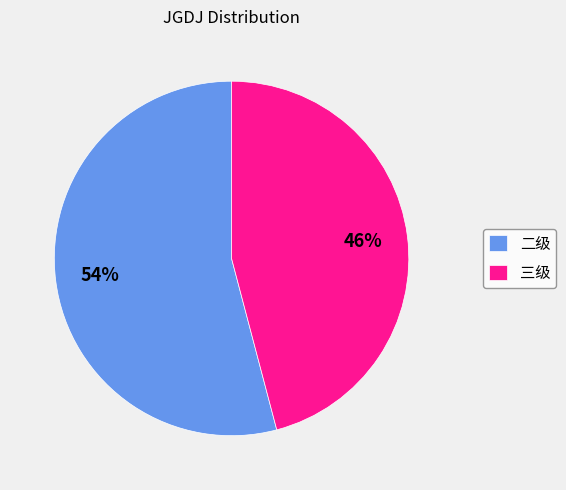

To the nearest percent, what is the difference between the 二级 and 三级 slice percentages?

8%